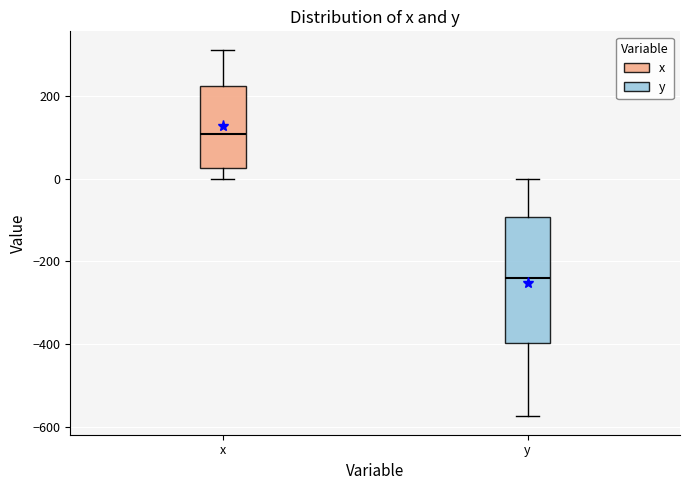

Comparing the boxes themselves (not the whiskers), which one is the tallest?

y